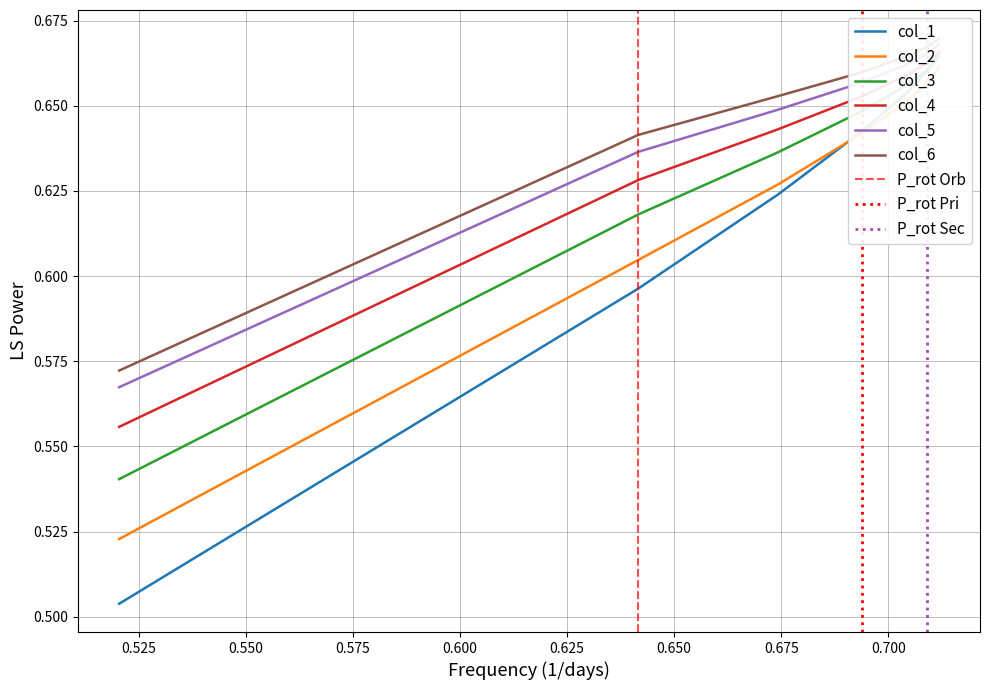

True or false: col_5 and col_3 cross at least once.

False